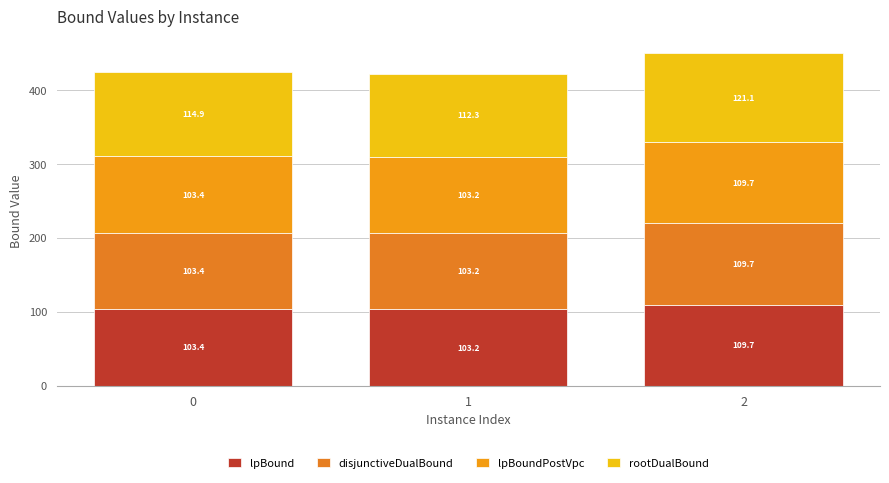

Which series has the largest total across all categories?

rootDualBound